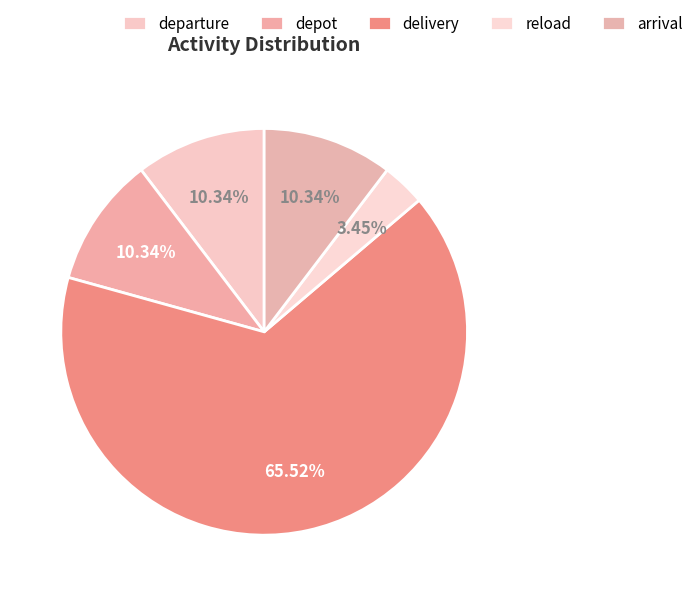

The reload slice represents 3% of the pie. True or false?

True